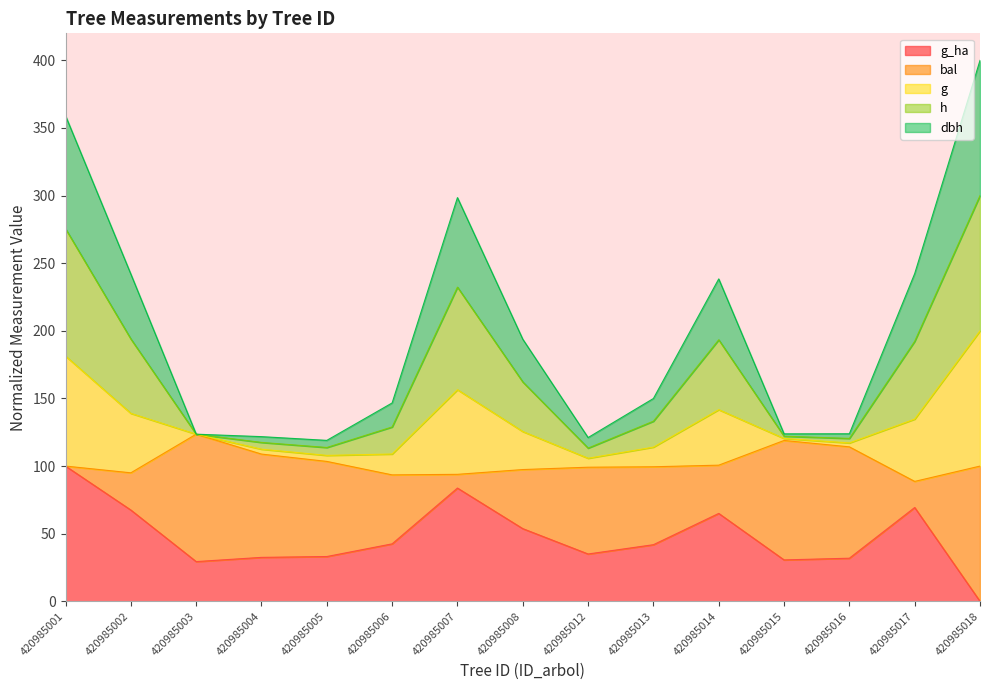

What are all the series names shown in the legend?

g_ha, bal, g, h, dbh